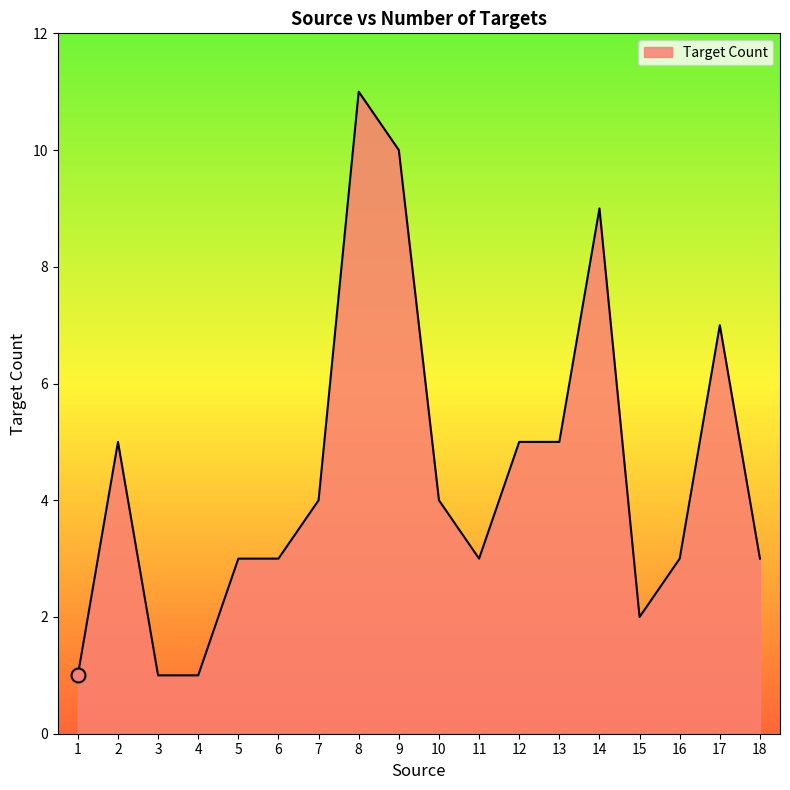

Where does the data first go above 4?

2